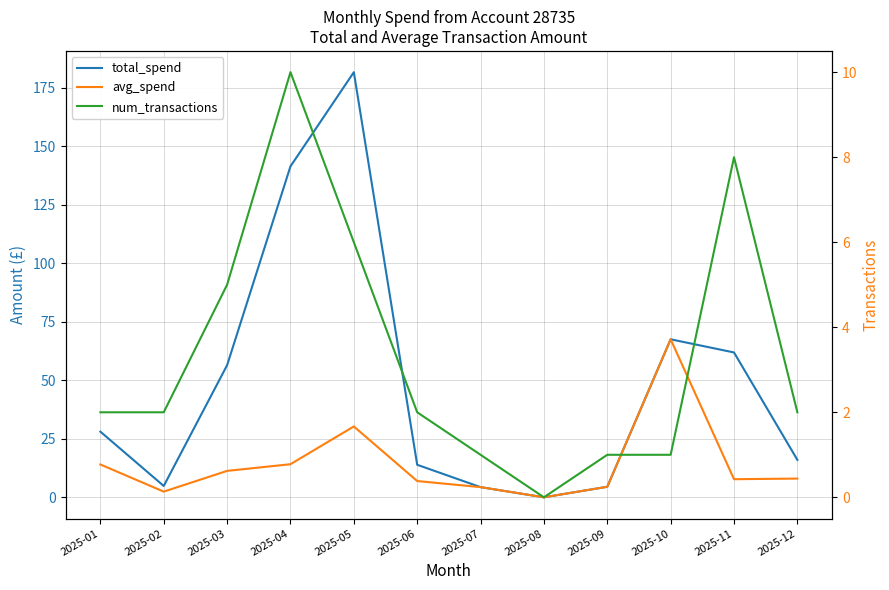

How many interior local peaks does the total_spend series have?

2